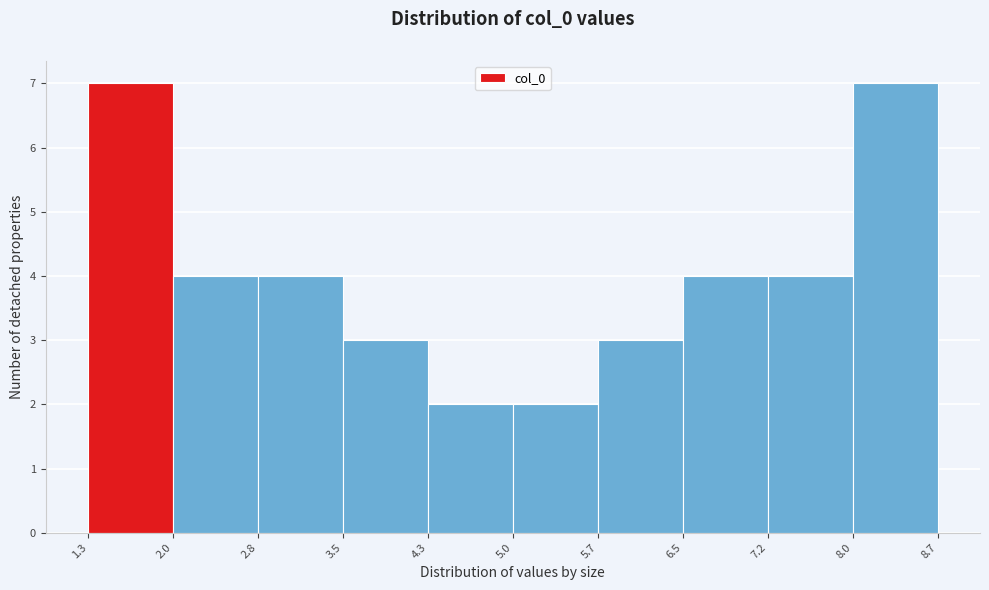

Reading left to right, list every bar in this chart as the range it spans on the x-axis followed by its height. The values are not printed on the chart, so give them approximately, as read against the axis.

1.3 to 2.0: 7
2.0 to 2.8: 4
2.8 to 3.5: 4
3.5 to 4.3: 3
4.3 to 5.0: 2
5.0 to 5.7: 2
5.7 to 6.5: 3
6.5 to 7.2: 4
7.2 to 8.0: 4
8.0 to 8.7: 7